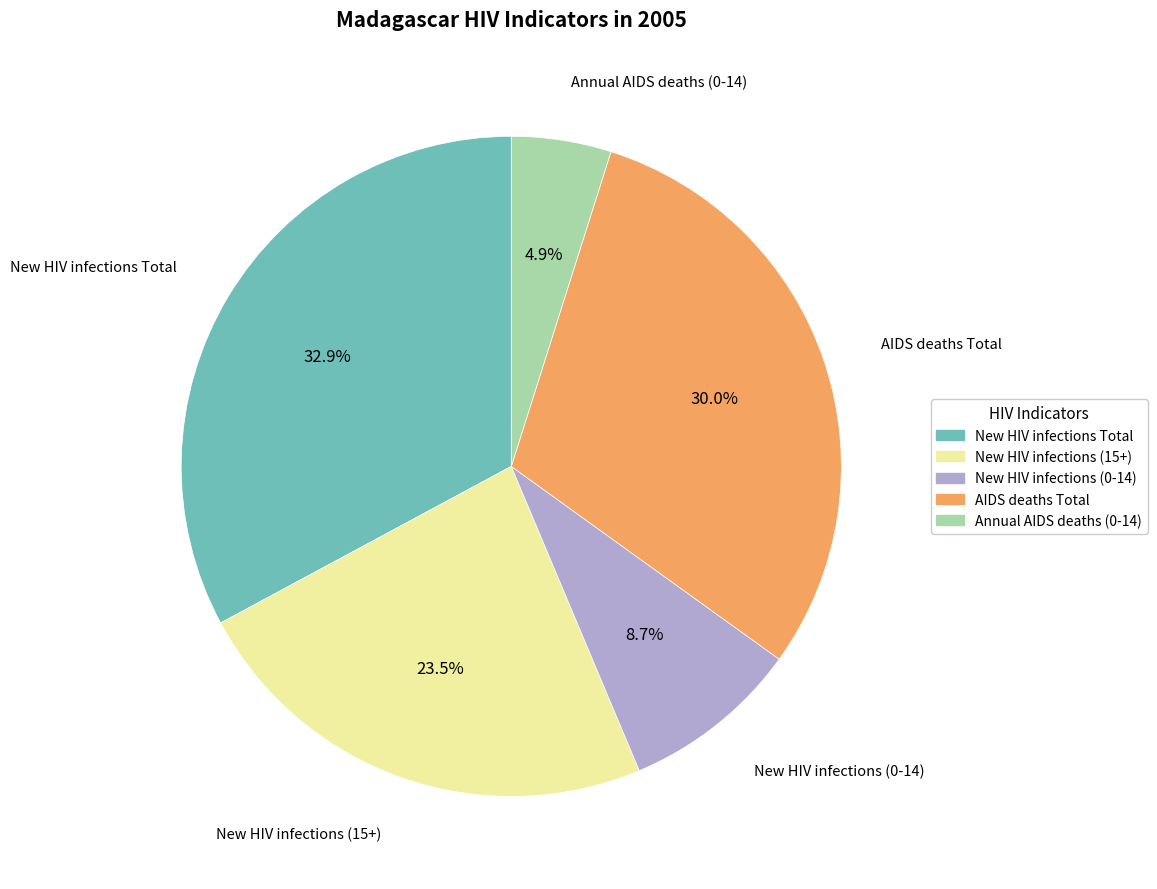

Is Annual AIDS deaths (0-14) the majority of the pie?

No